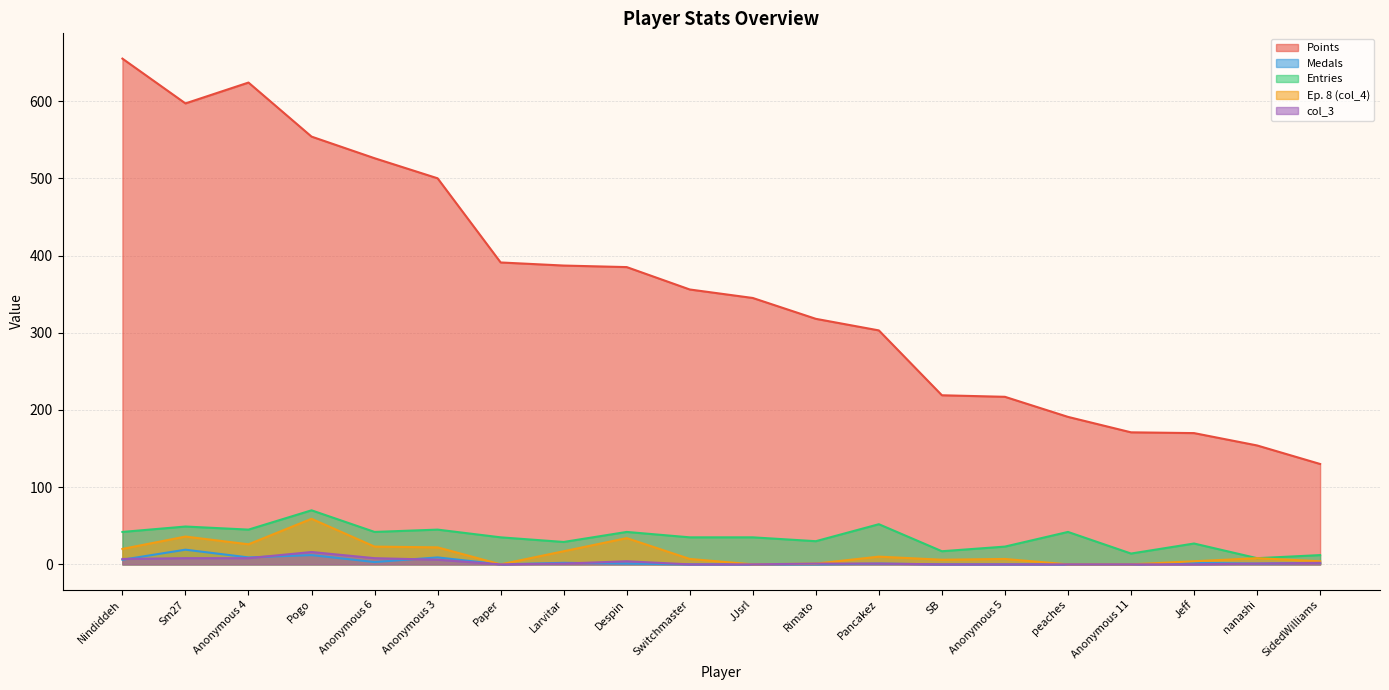

True or false: Entries and col_3 cross at least once.

False